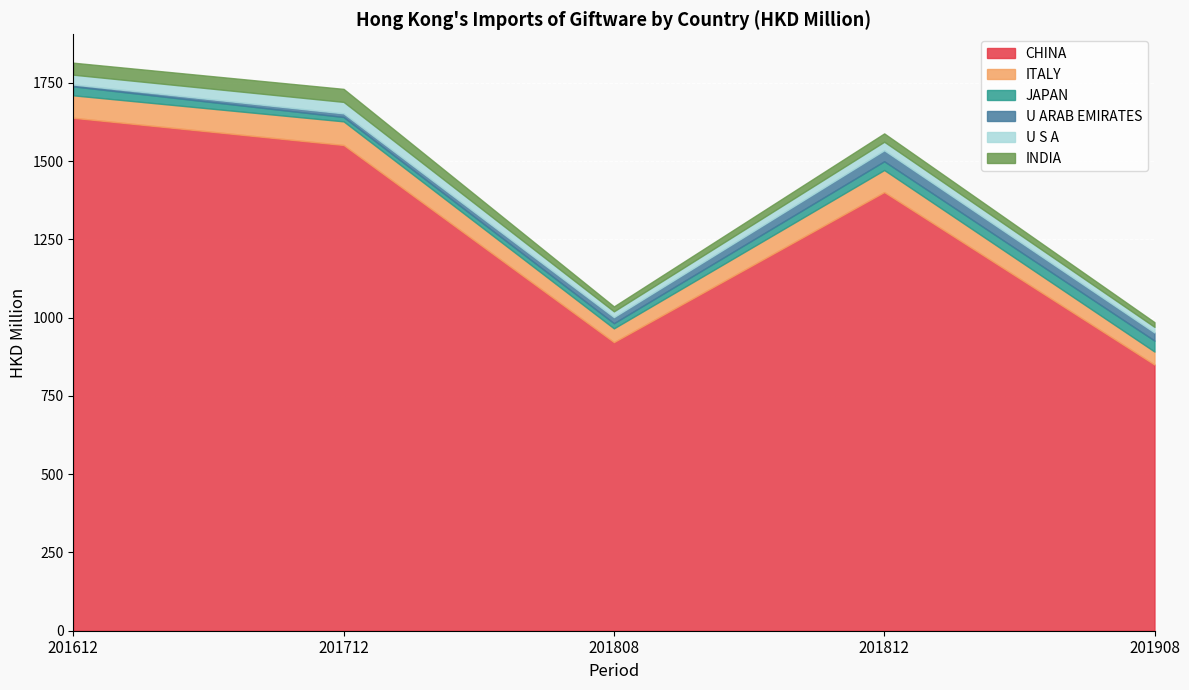

What is the value of the ITALY point at the 4th from the left?

70.5